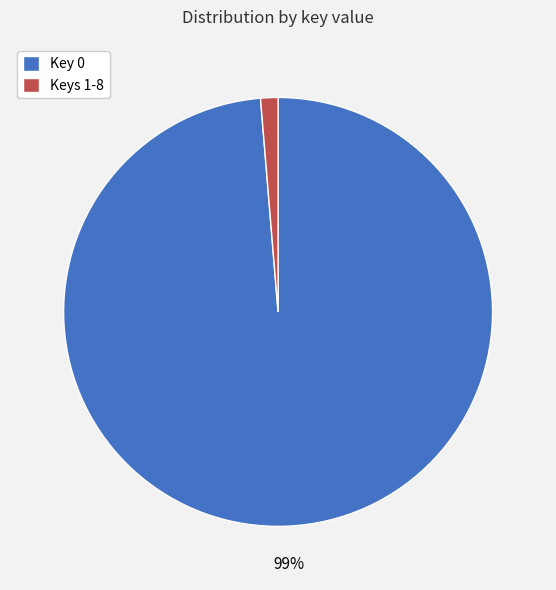

To the nearest percent, what is the average slice percentage?

50%